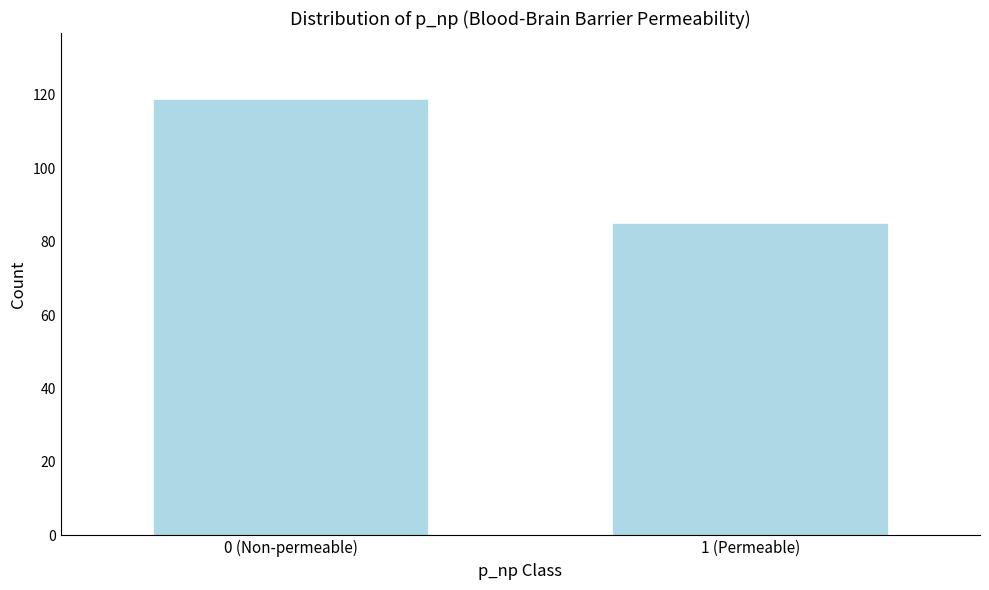

Reading right to left, list all the values displayed in this chart.

1 (Permeable)=85	0 (Non-permeable)=119